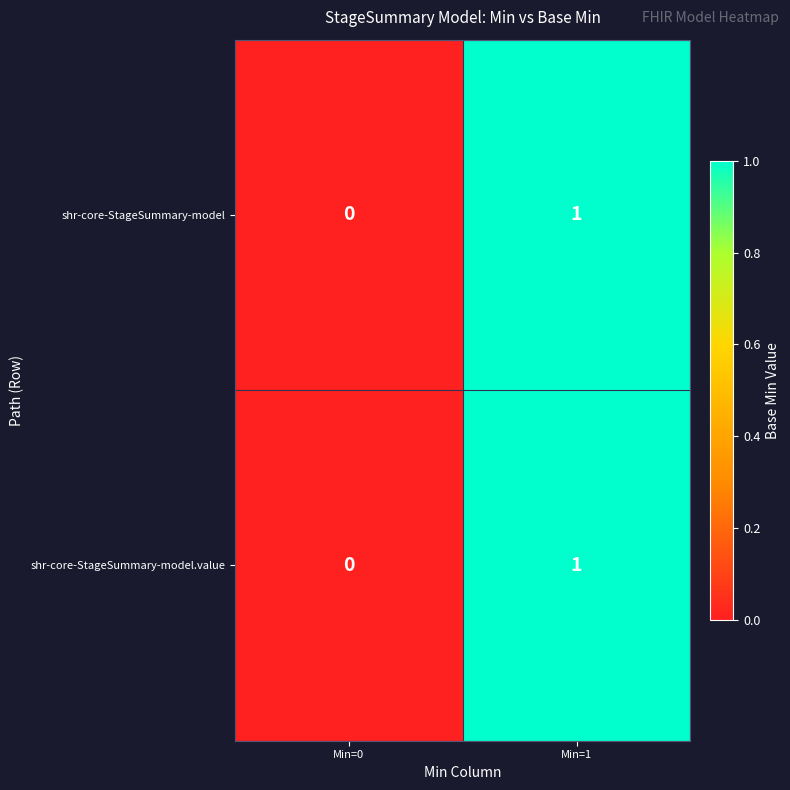

Which category has the lowest value in the shr-core-StageSummary-model.value series?

Min=0